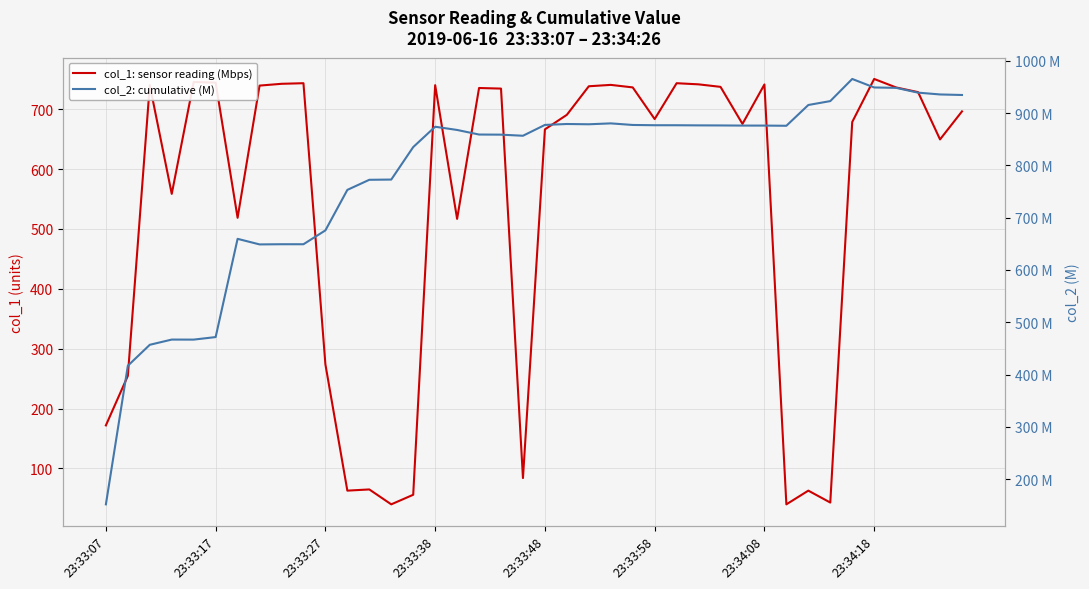

The value of col_1: sensor reading (Mbps) at 23:34:18 is 750.6. True or false?

True